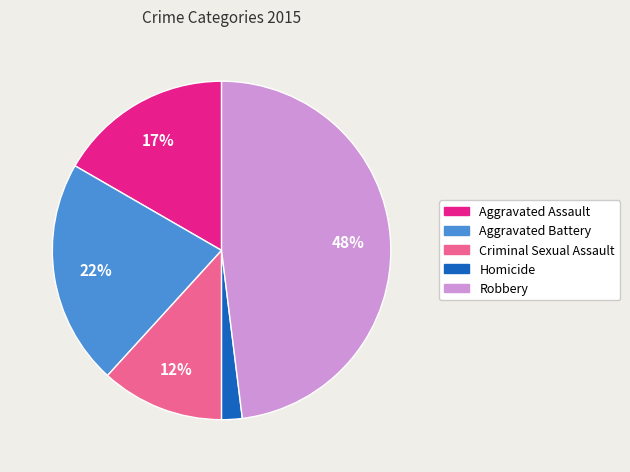

To the nearest percent, what is the average slice percentage?

20%